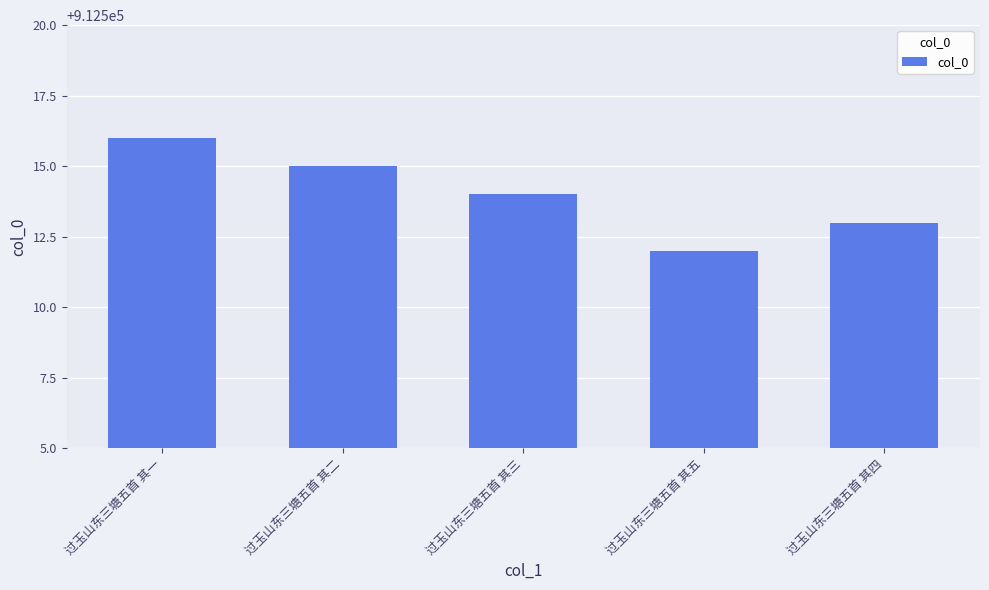

Which label corresponds to the smallest value in the chart?

过玉山东三塘五首 其五